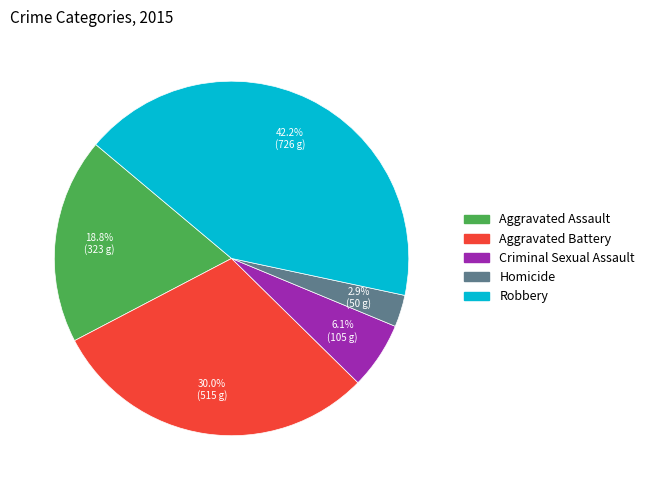

Which slice is the smallest?

Homicide